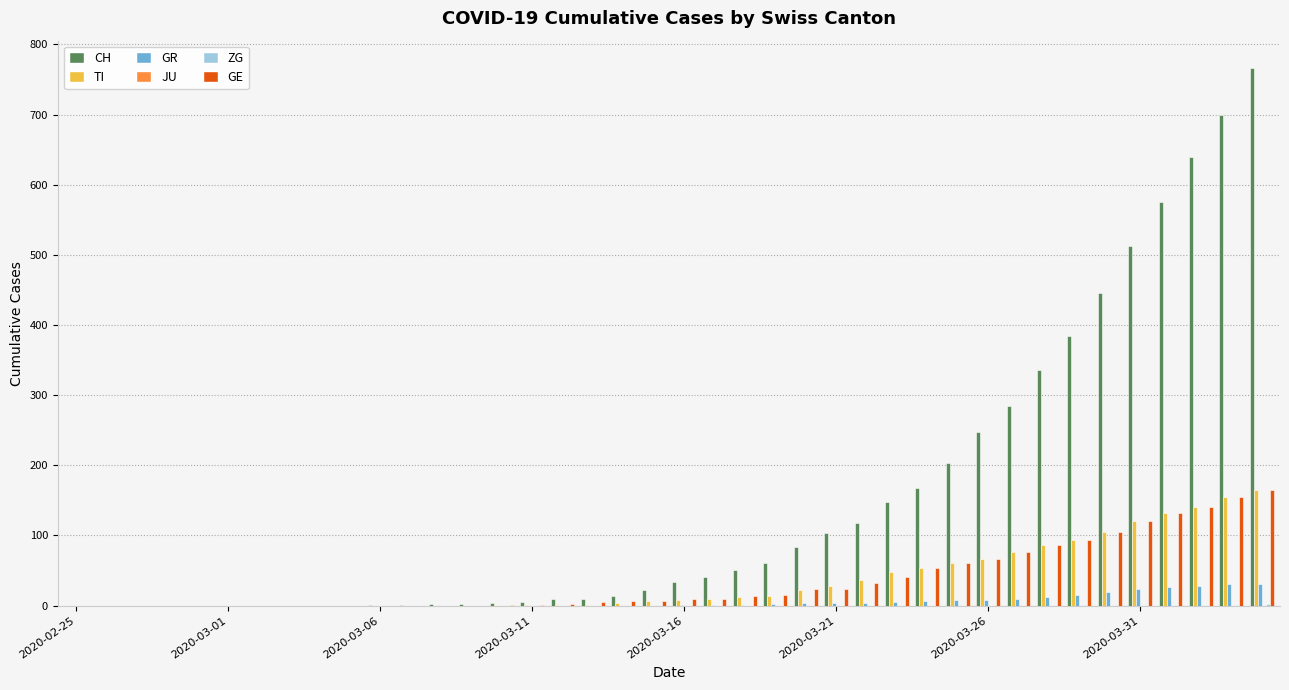

Which series has the largest total across all categories?

CH